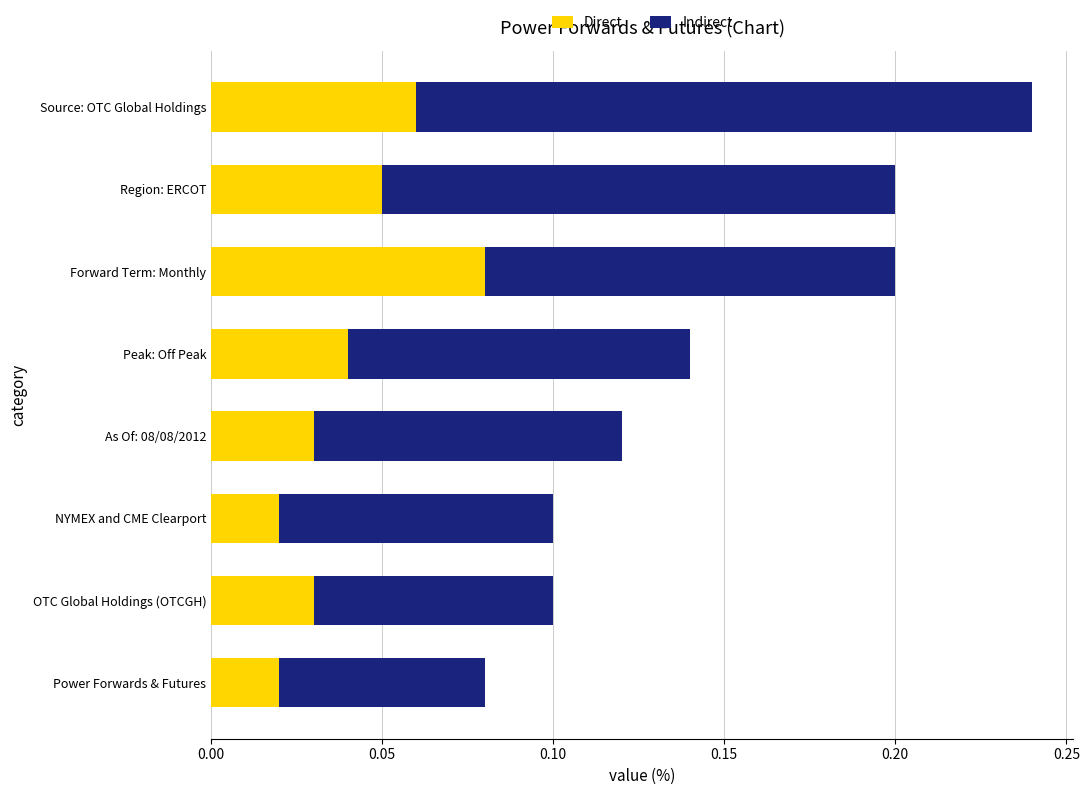

How many distinct data groups are displayed?

2